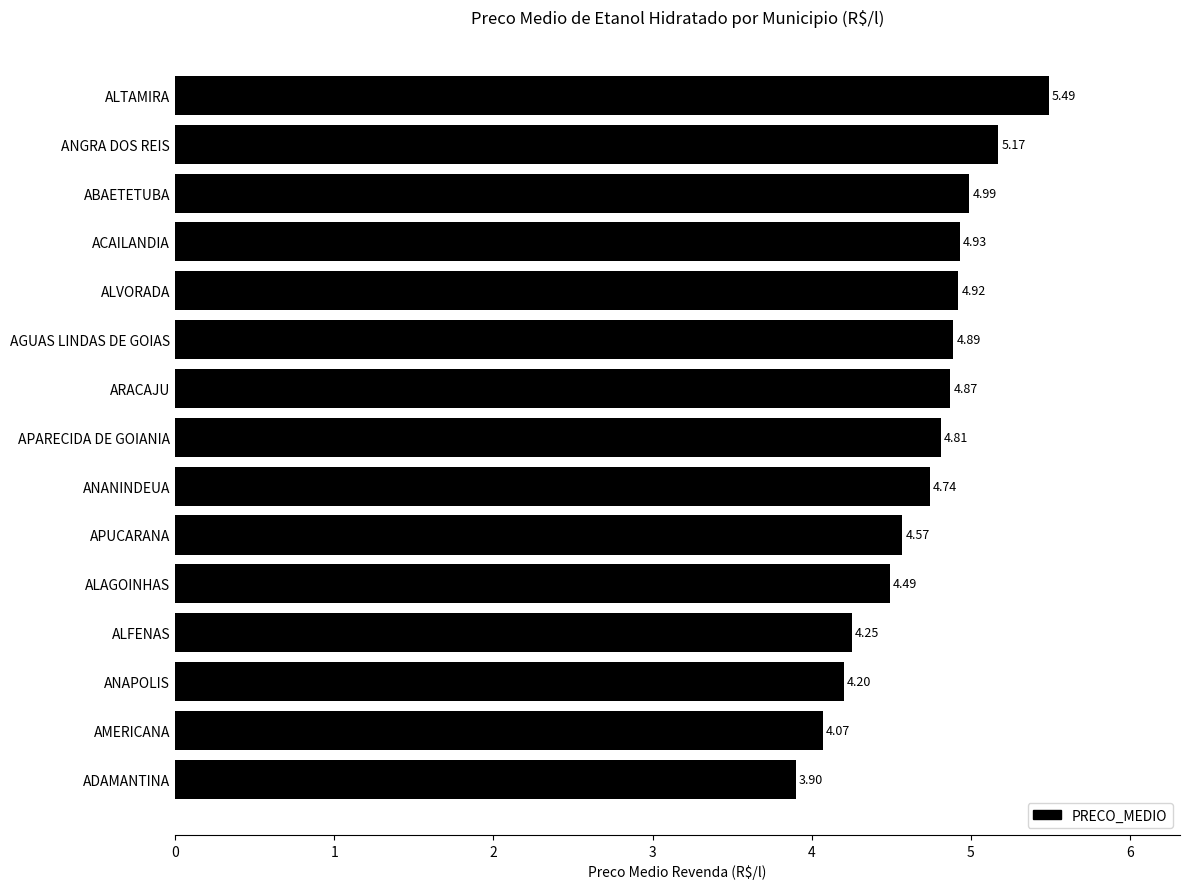

Rank the categories by value from highest to lowest.

ALTAMIRA, ANGRA DOS REIS, ABAETETUBA, ACAILANDIA, ALVORADA, AGUAS LINDAS DE GOIAS, ARACAJU, APARECIDA DE GOIANIA, ANANINDEUA, APUCARANA, ALAGOINHAS, ALFENAS, ANAPOLIS, AMERICANA, ADAMANTINA